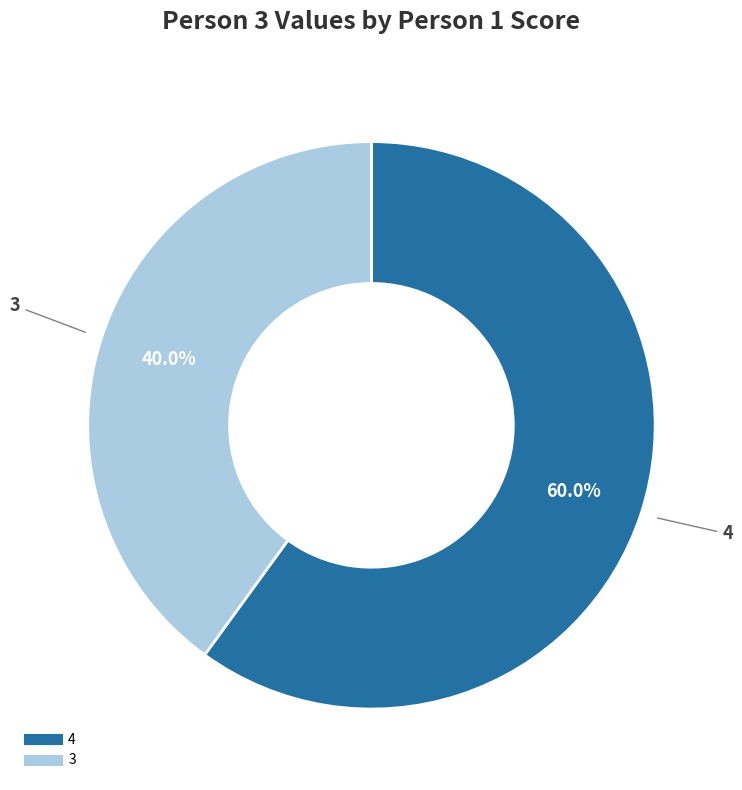

The 3 slice represents 29% of the pie. True or false?

False